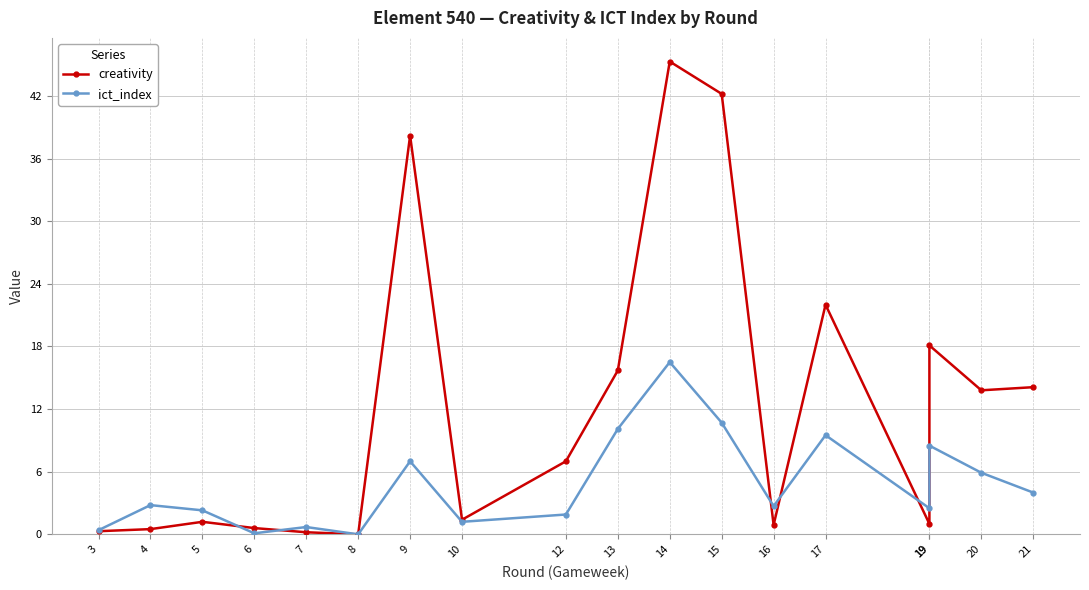

At which category does creativity reach its first local peak?

5